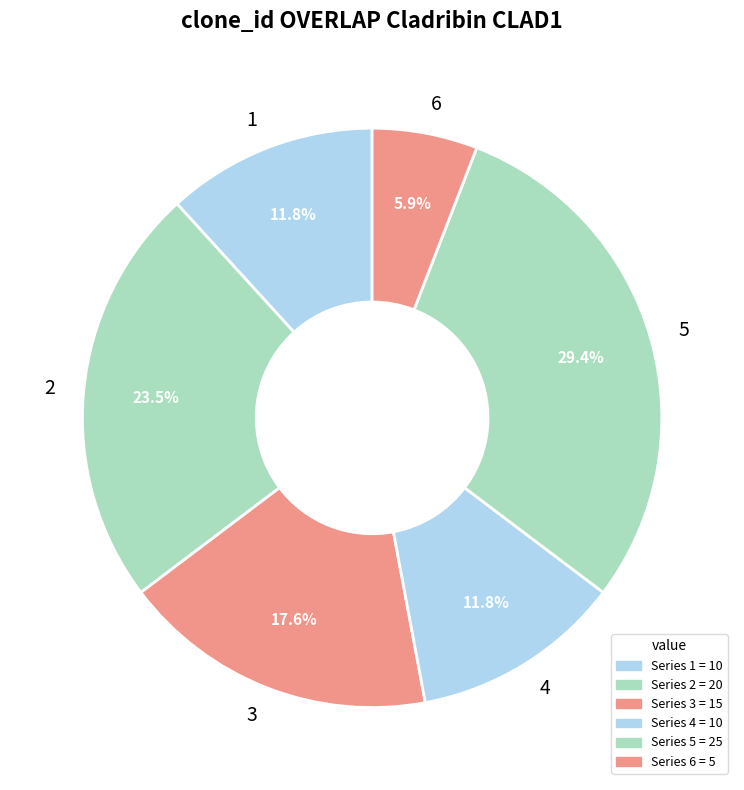

To the nearest percent, what is the difference between the 4 and 2 slice percentages?

12%